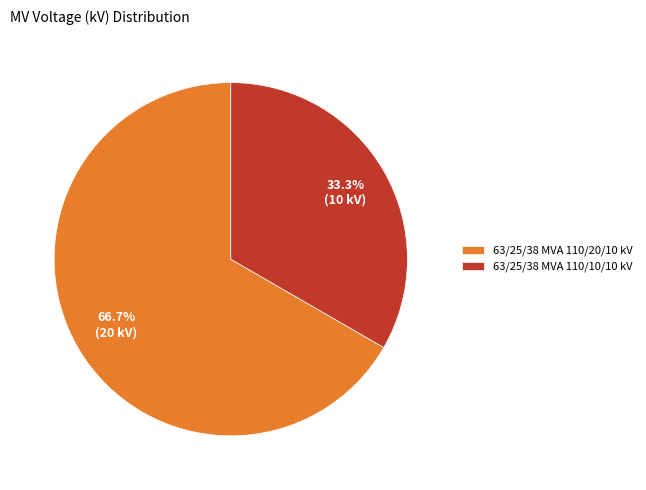

Which has a higher value, 63/25/38 MVA 110/20/10 kV or 63/25/38 MVA 110/10/10 kV?

63/25/38 MVA 110/20/10 kV